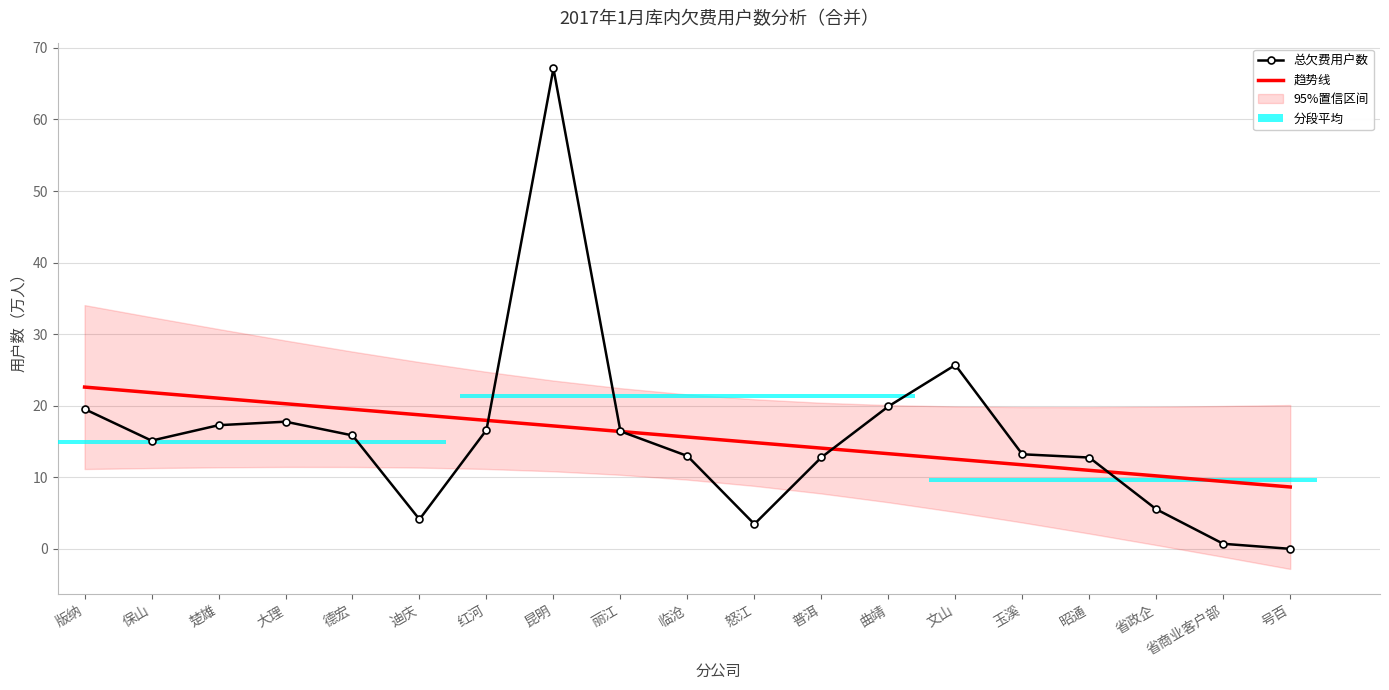

True or false: 趋势线 has a value of 8.2 at 迪庆.

False